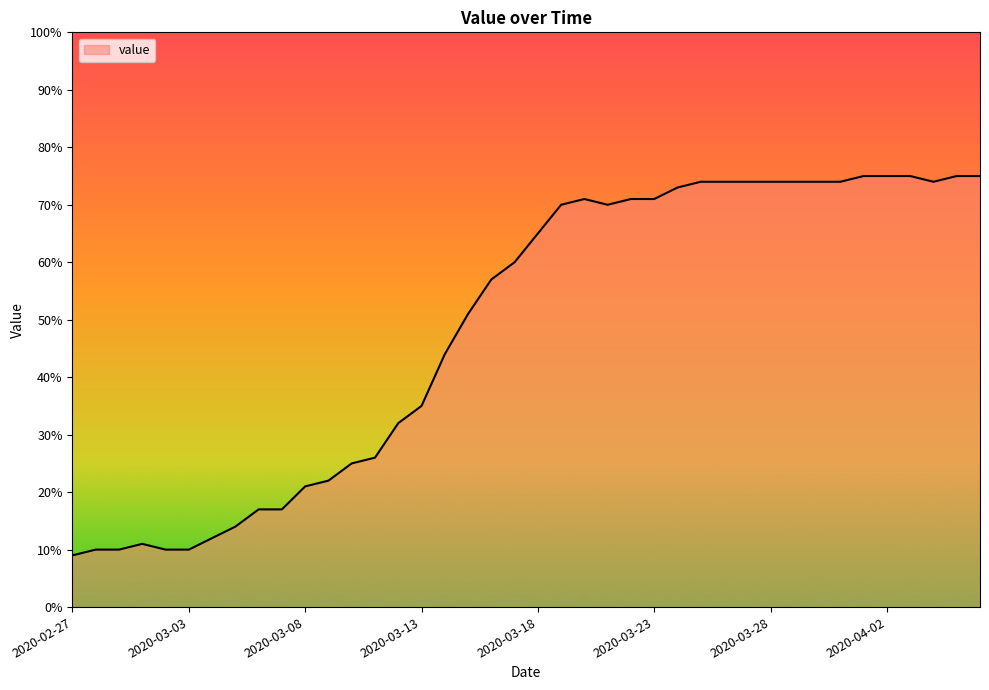

What is the difference between the maximum and minimum values?

66